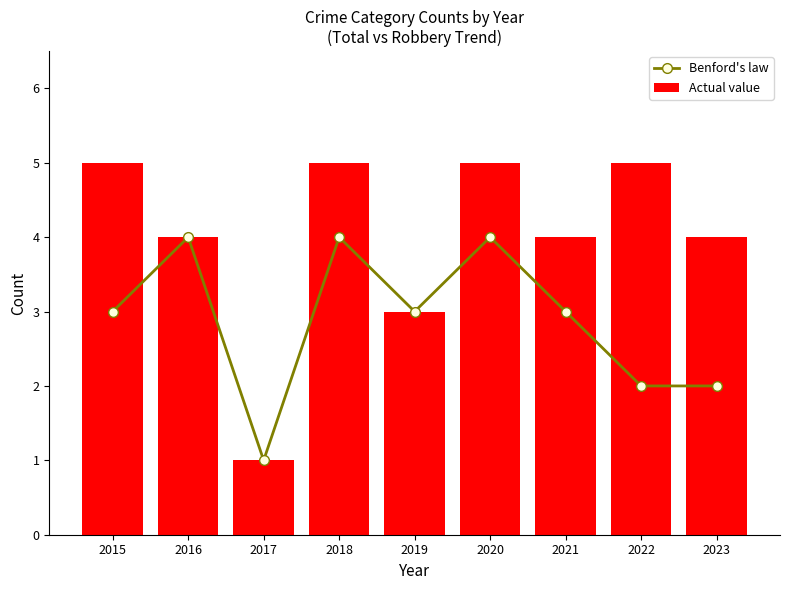

At which category does the chart reach its peak across all series?

2015